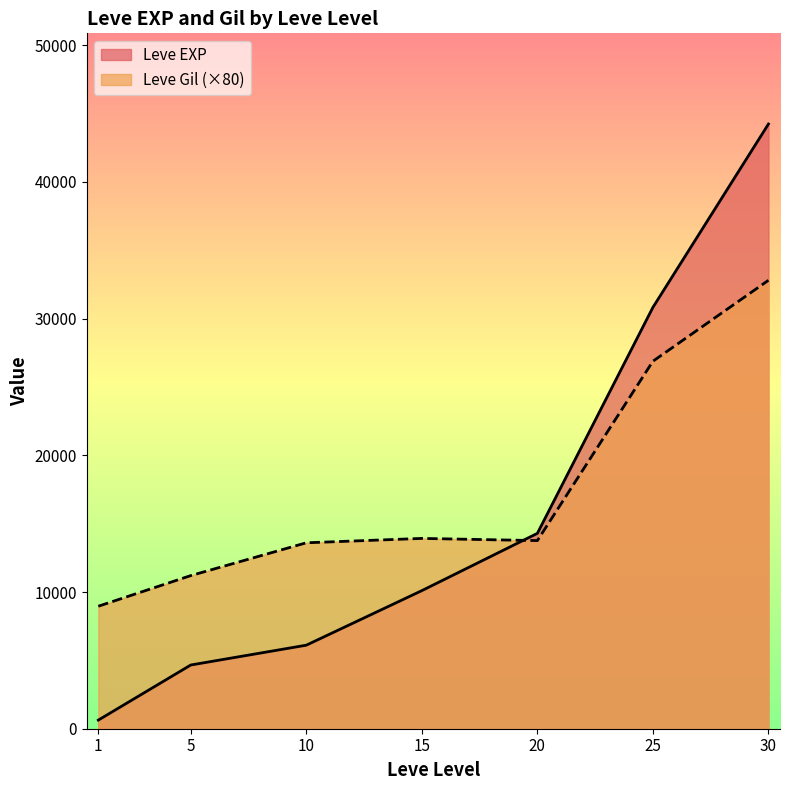

True or false: Leve Gil (×80) and Leve EXP intersect in this chart.

True